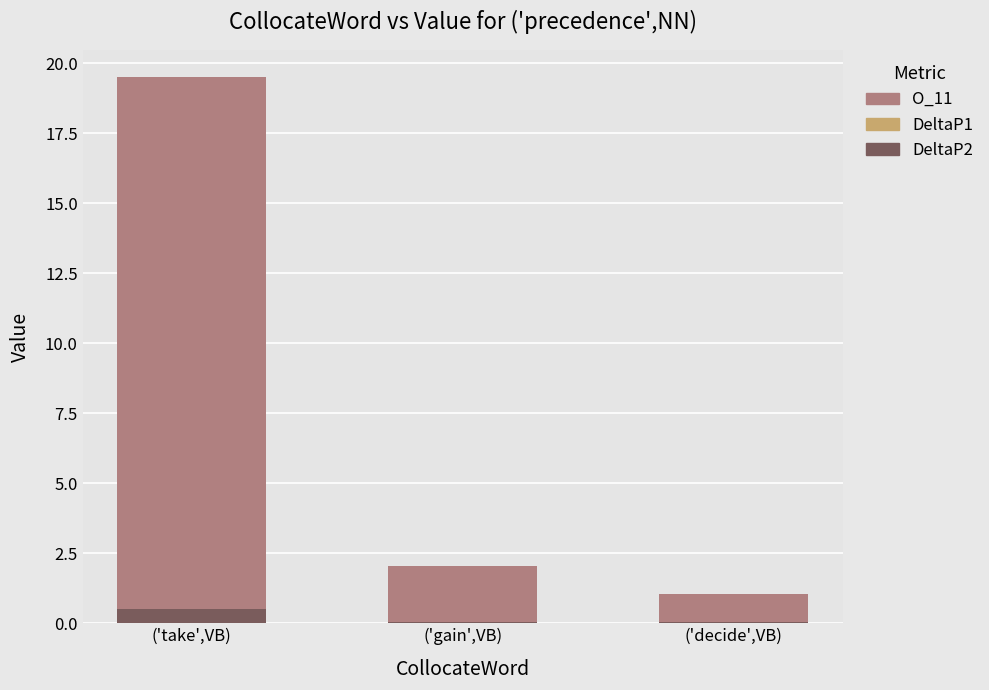

At which category is the sum across all series the highest?

('take',VB)